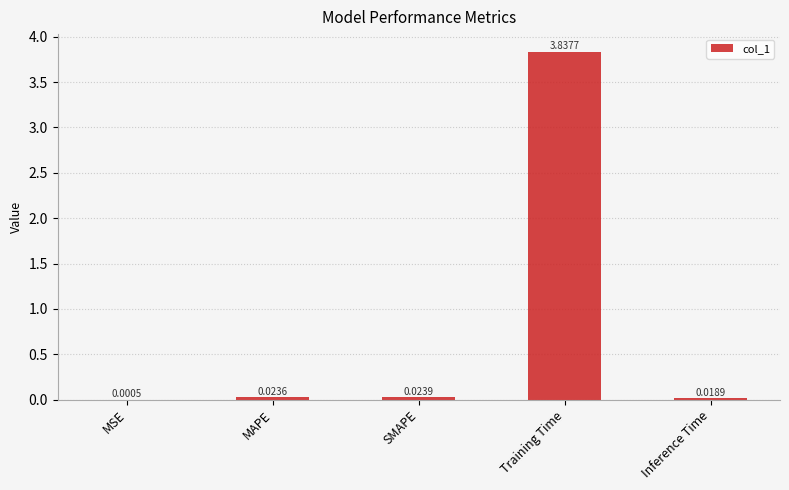

Where is the data nearest to the value 1?

SMAPE